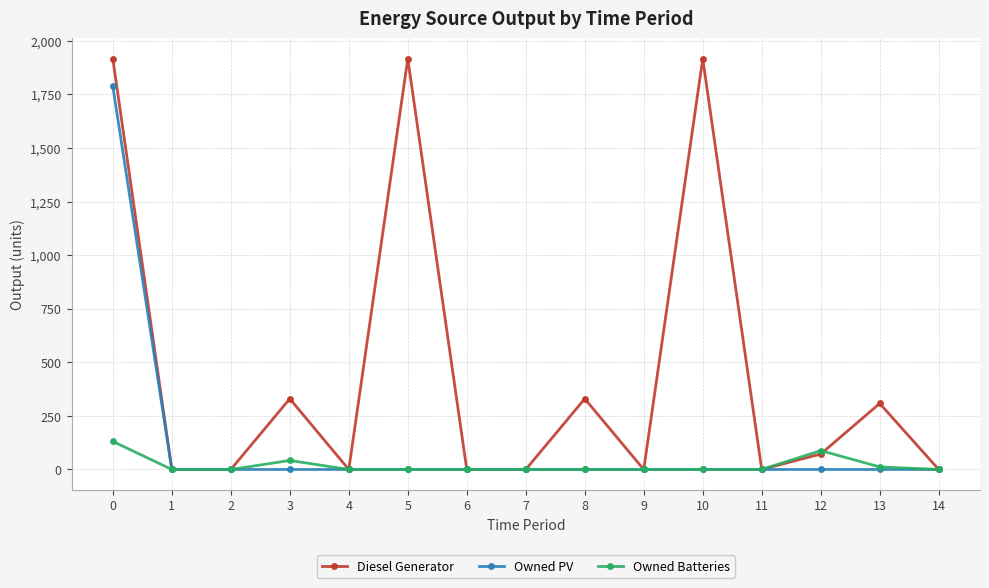

List the series in order of their overall mean, highest first.

Diesel Generator, Owned PV, Owned Batteries